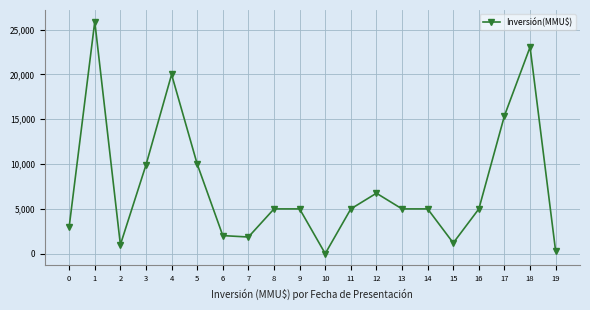

Where is the data nearest to the value 12955?

17